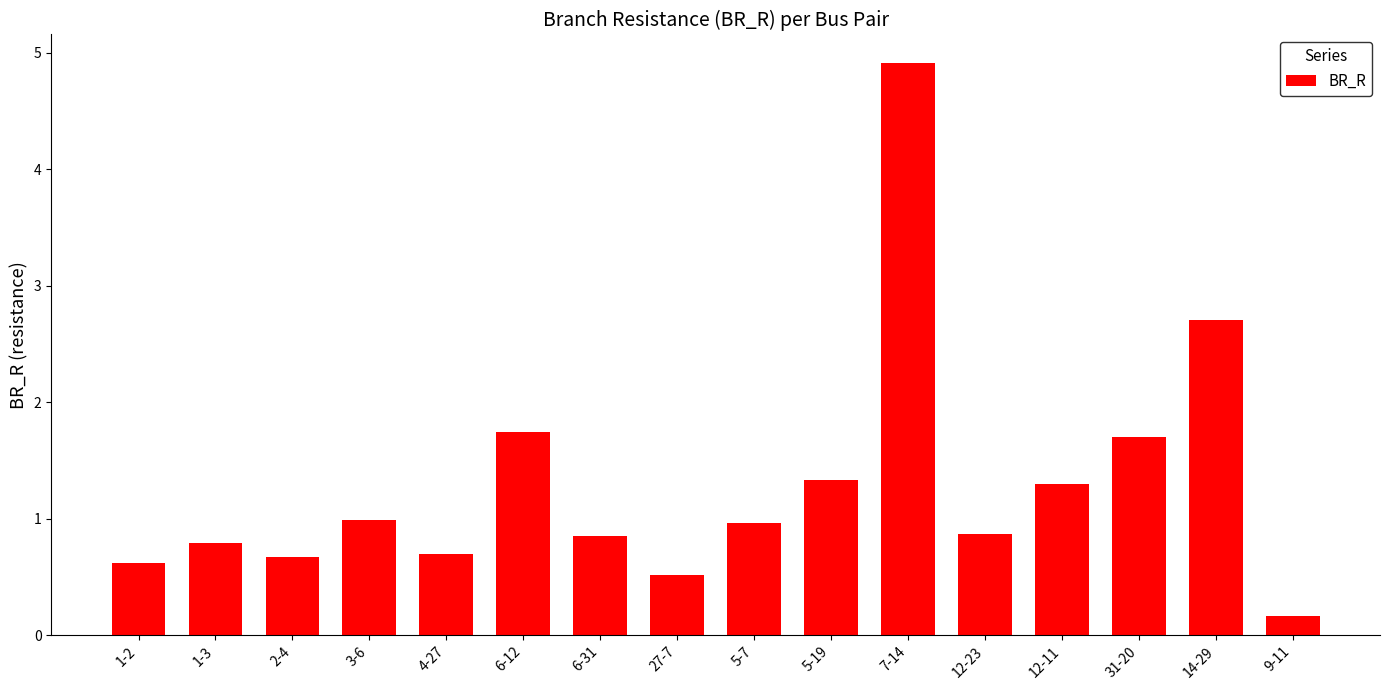

Which category has the lowest value across all series?

9-11